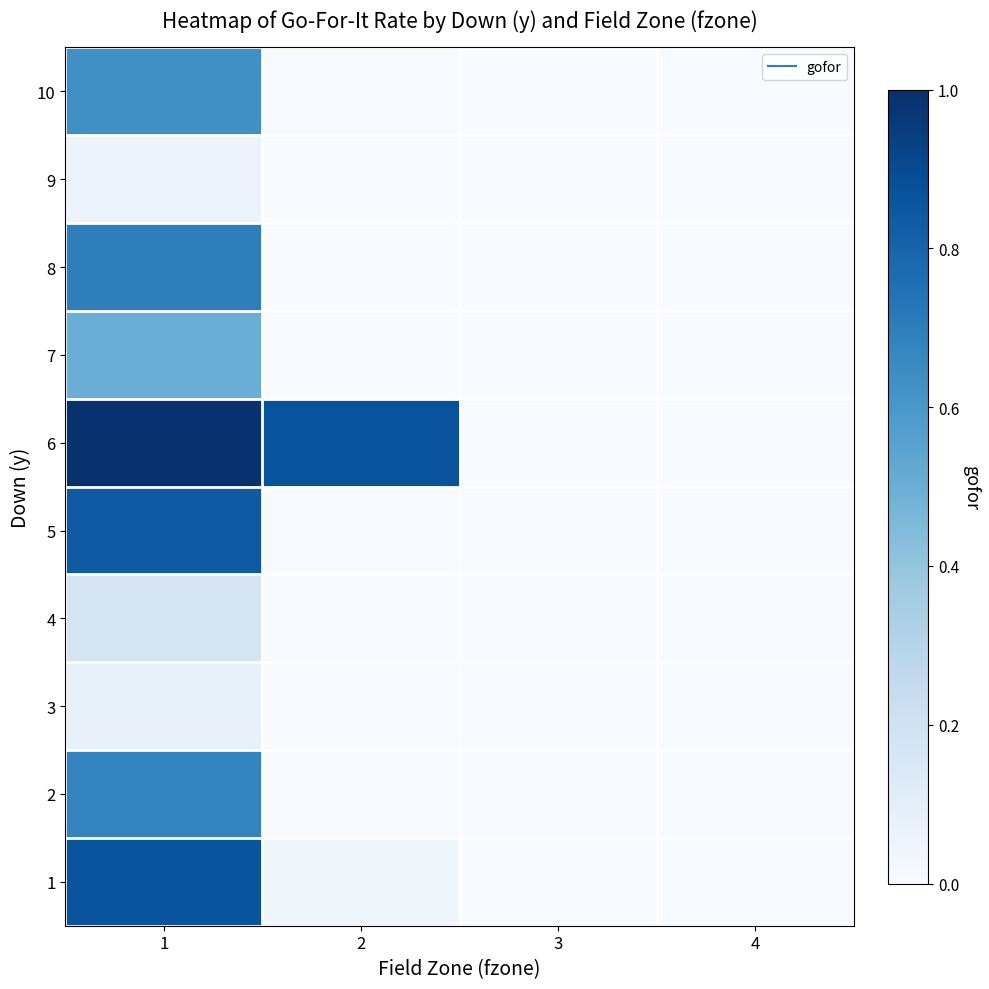

Reading left to right, transcribe all the data shown in this chart.

1: 1=0.9	2=0.0	3=0.0	4=0.0
2: 1=0.7	2=0.0	3=0.0	4=0.0
3: 1=0.1	2=0.0	3=0.0	4=0.0
4: 1=0.2	2=0.0	3=0.0	4=0.0
5: 1=0.8	2=0.0	3=0.0	4=0.0
6: 1=1.0	2=0.9	3=0.0	4=0.0
7: 1=0.5	2=0.0	3=0.0	4=0.0
8: 1=0.7	2=0.0	3=0.0	4=0.0
9: 1=0.1	2=0.0	3=0.0	4=0.0
10: 1=0.6	2=0.0	3=0.0	4=0.0